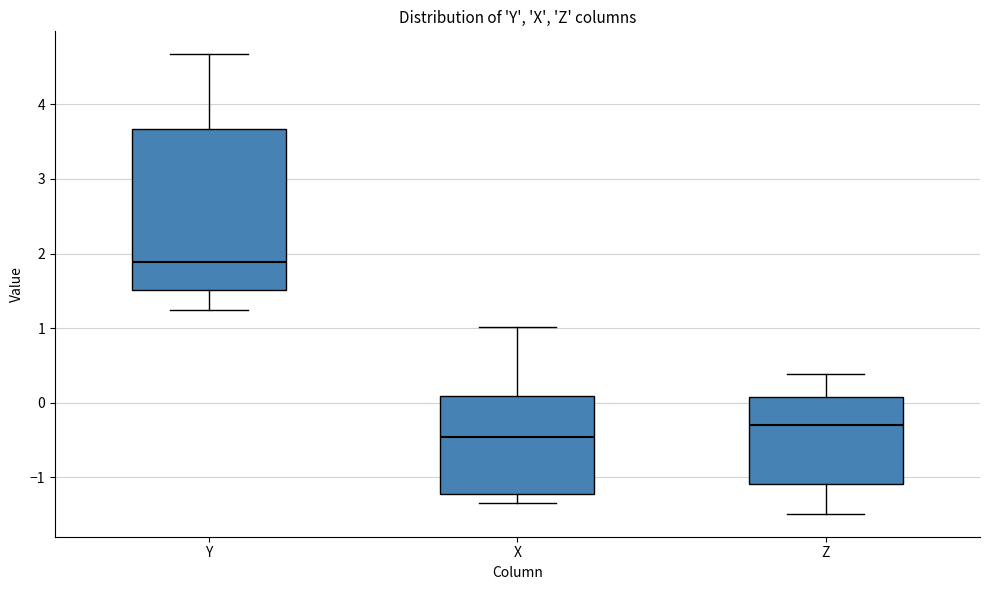

Reading left to right, read every box against the y-axis: the position of its median line, the range the box covers, and the ends of its whiskers. The values are not printed on the chart, so give them approximately, as read against the axis.

Y: median 1.9, box 1.5 to 3.7, whiskers 1.2 to 4.7
X: median -0.5, box -1.2 to 0.1, whiskers -1.3 to 1.0
Z: median -0.3, box -1.1 to 0.1, whiskers -1.5 to 0.4